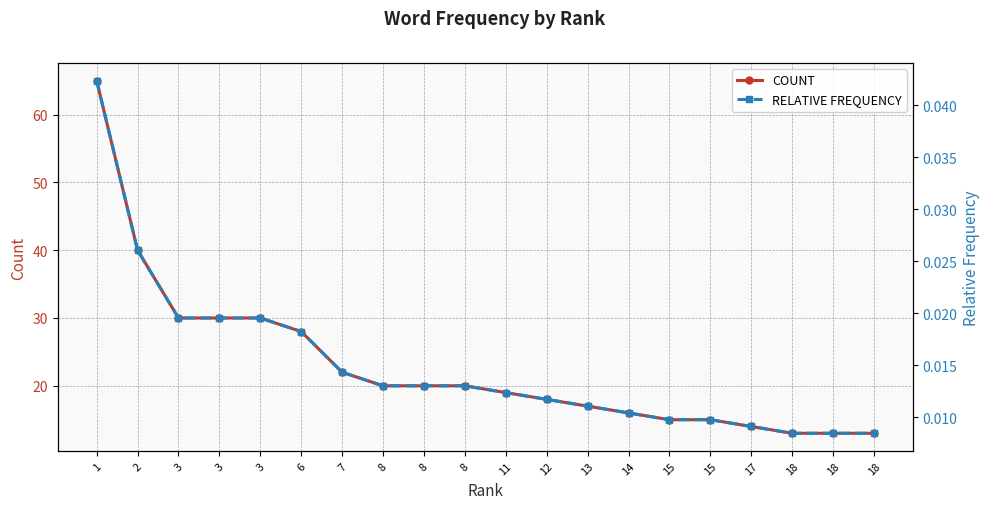

True or false: COUNT has more than 2 points higher than both neighbors.

False